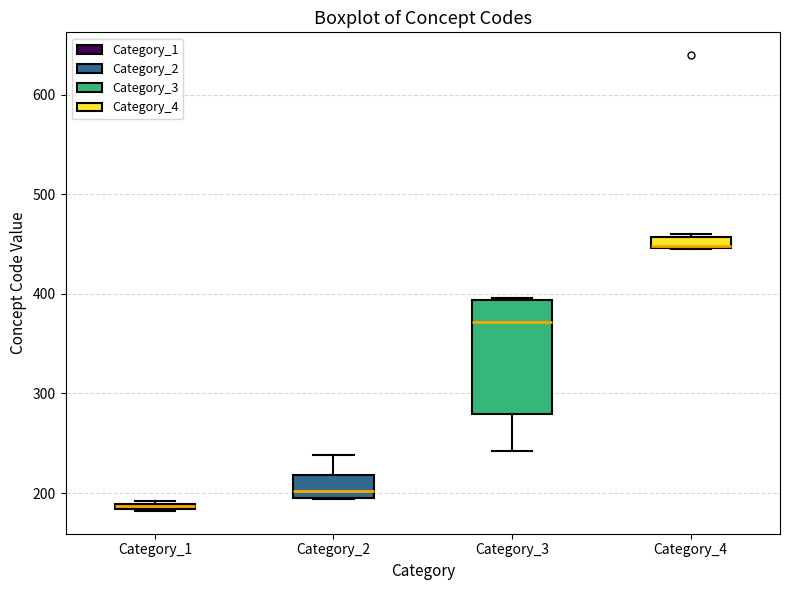

Where is the lower edge of the box for Category_4 on the y-axis? The values are not printed on the chart, so give them approximately, as read against the axis.

450